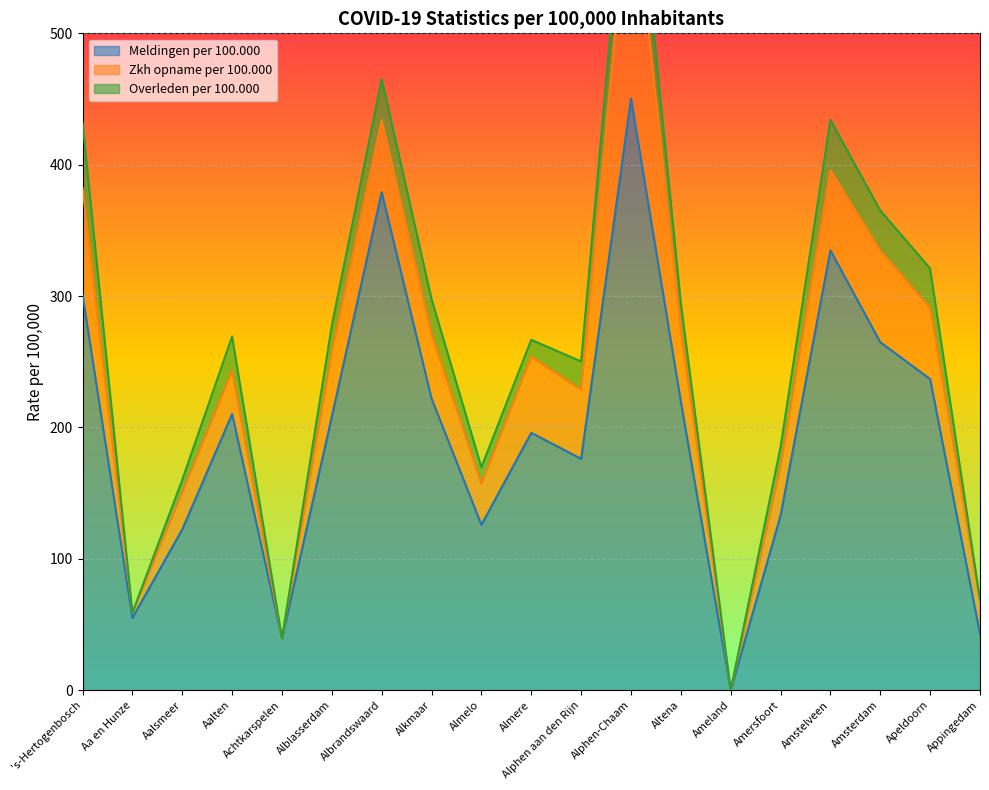

Rank the categories by Overleden per 100.000 value from highest to lowest.

's-Hertogenbosch, Alphen-Chaam, Amstelveen, Albrandswaard, Amsterdam, Apeldoorn, Alkmaar, Aalten, Alphen aan den Rijn, Alblasserdam, Altena, Amersfoort, Almere, Almelo, Aalsmeer, Aa en Hunze, Achtkarspelen, Ameland, Appingedam